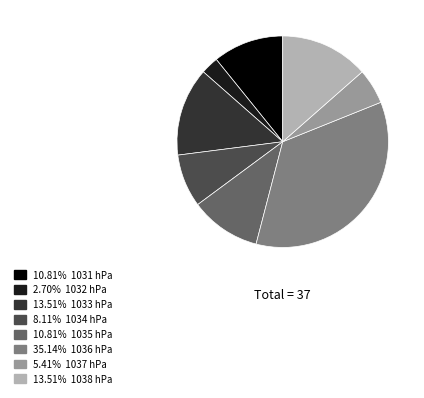

Is there any slice that represents more than half of the pie?

No